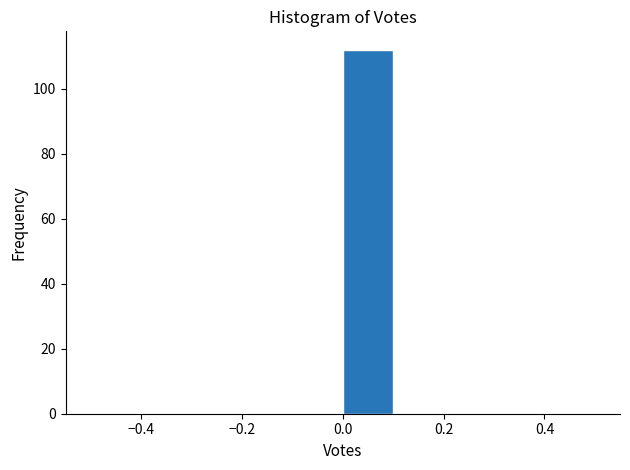

Reading left to right, list every bar in this chart as the range it spans on the x-axis followed by its height. The values are not printed on the chart, so give them approximately, as read against the axis.

-0.5 to -0.4: 0
-0.4 to -0.3: 0
-0.3 to -0.2: 0
-0.2 to -0.1: 0
-0.1 to 0.0: 0
0.0 to 0.1: 112
0.1 to 0.2: 0
0.2 to 0.3: 0
0.3 to 0.4: 0
0.4 to 0.5: 0